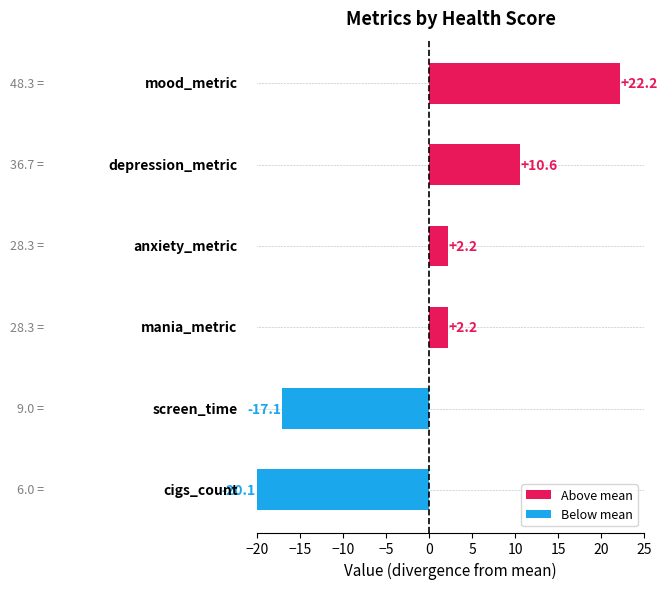

What is the smallest value displayed?

-20.1